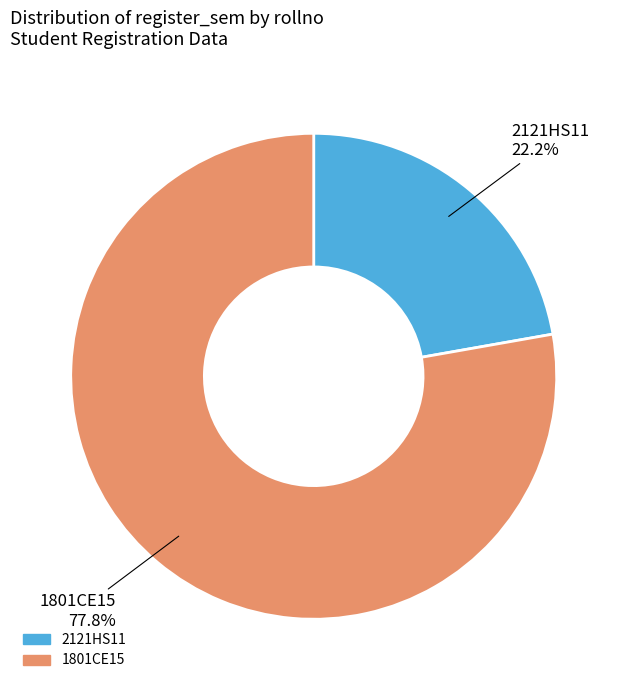

Does any single category account for the majority?

Yes